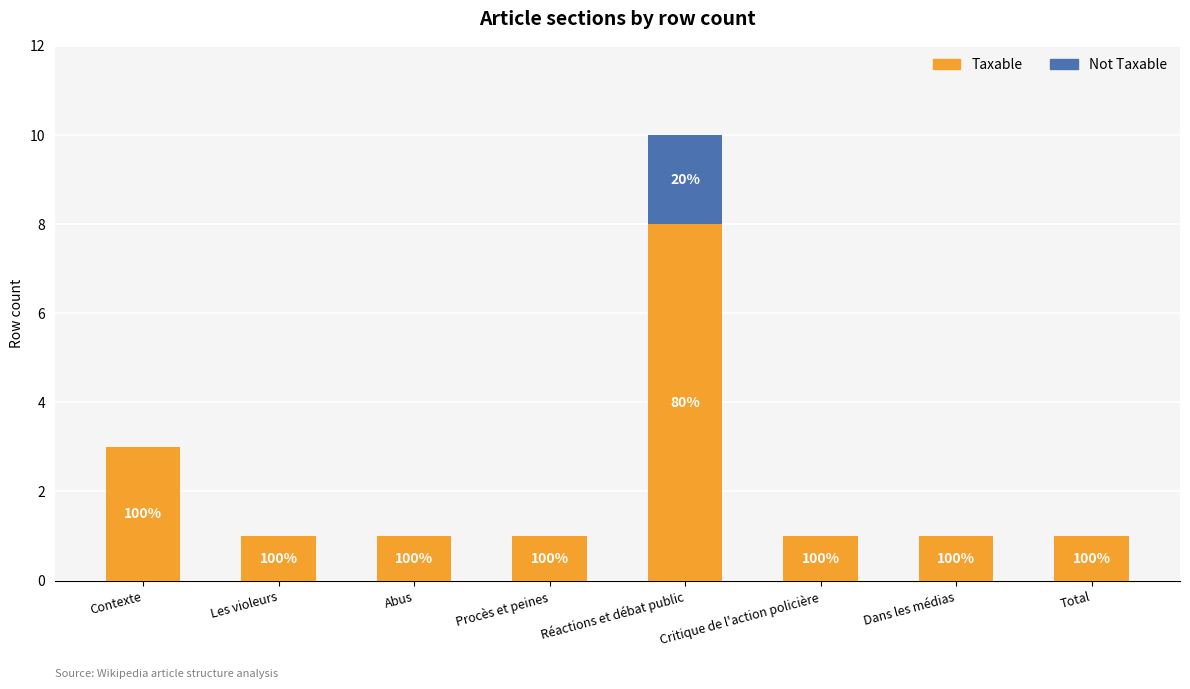

Which series has the largest range (max minus min)?

Taxable